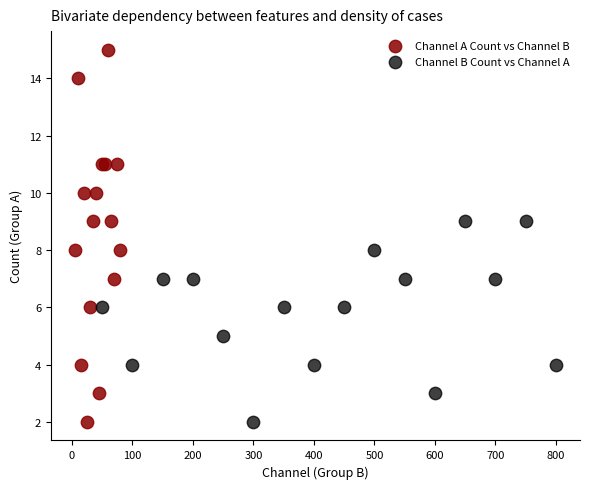

Which series contains the highest Y value?

Channel A Count vs Channel B